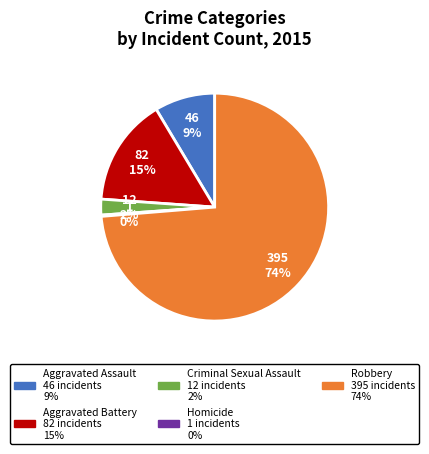

Which slice is the largest?

Robbery